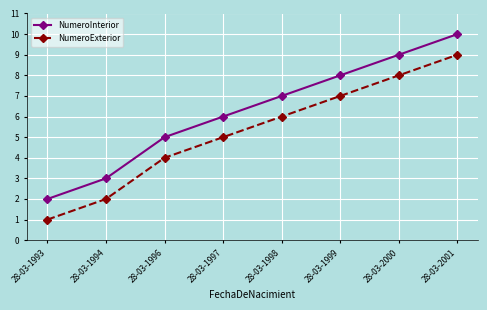

How many NumeroInterior values are between 5 and 9?

5